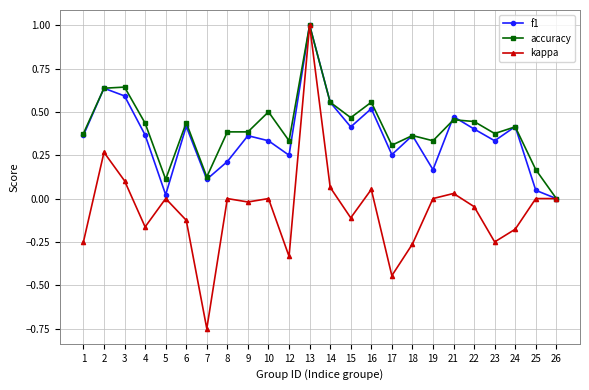

True or false: accuracy has a value of 0.4 at 1.

True